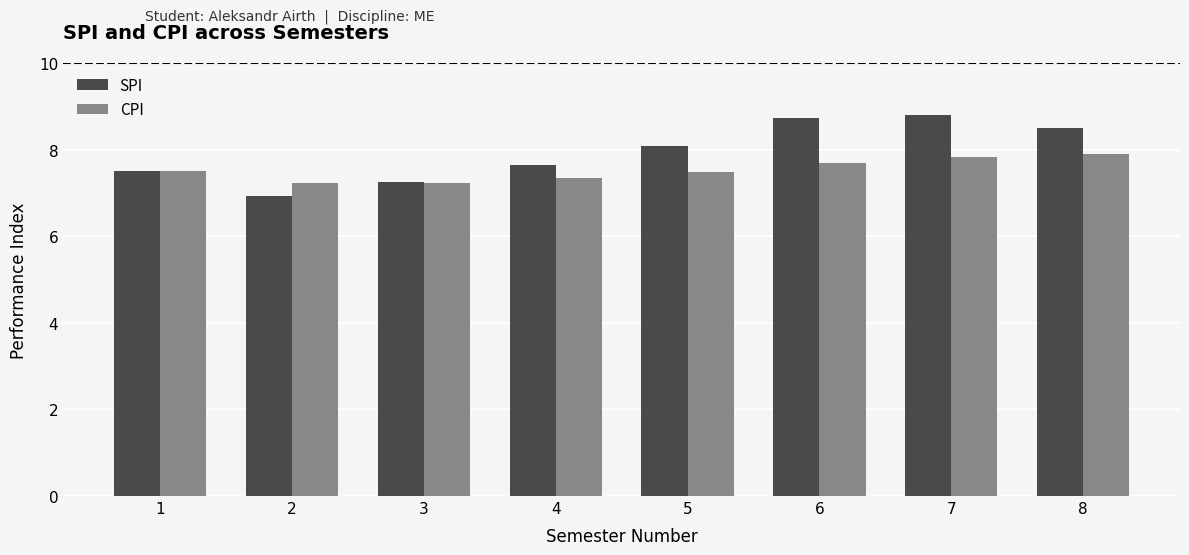

Which series has the widest spread of values?

SPI